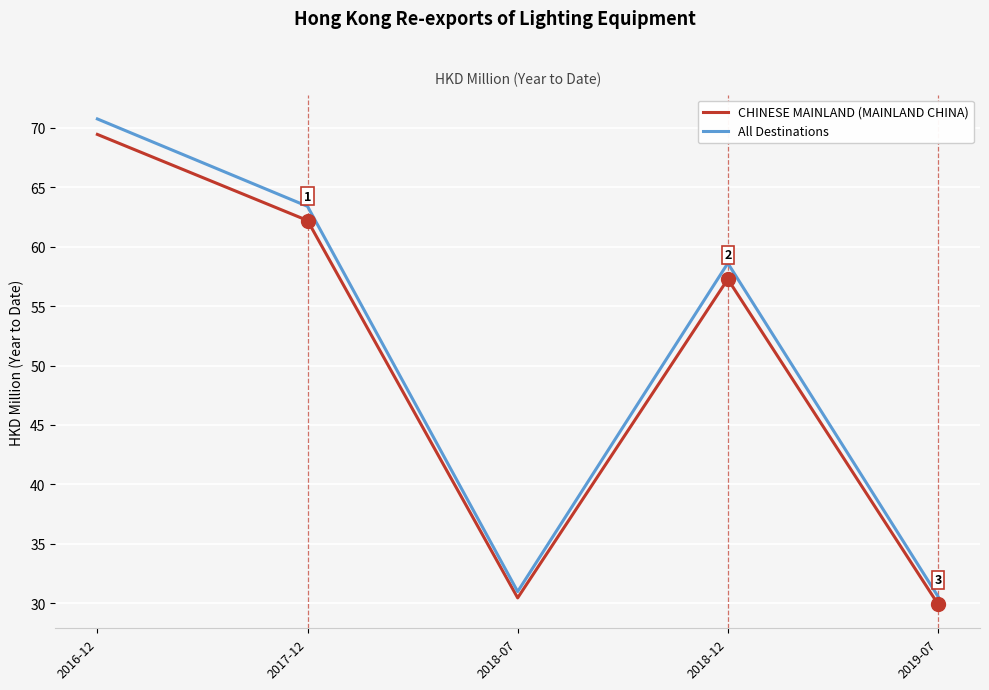

Read the All Destinations value at 2018-12.

58.6